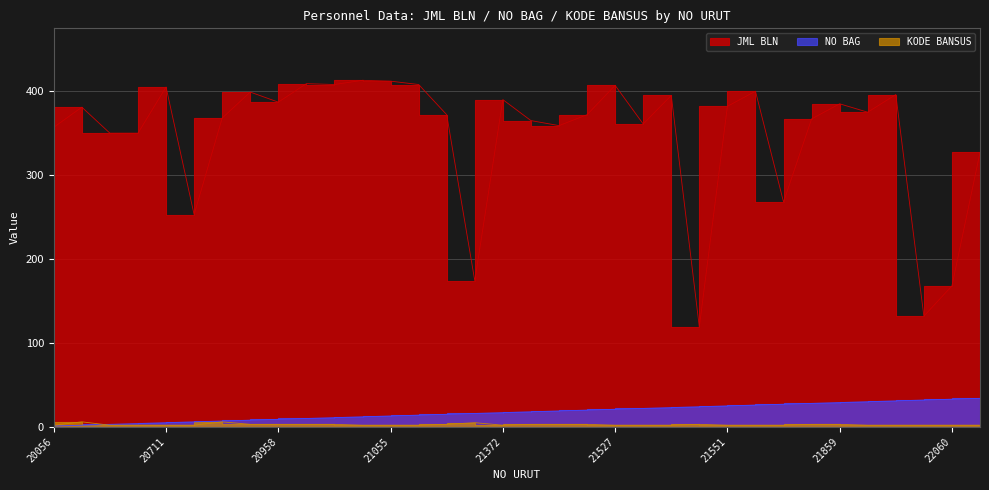

Which series has the widest spread of values?

JML BLN